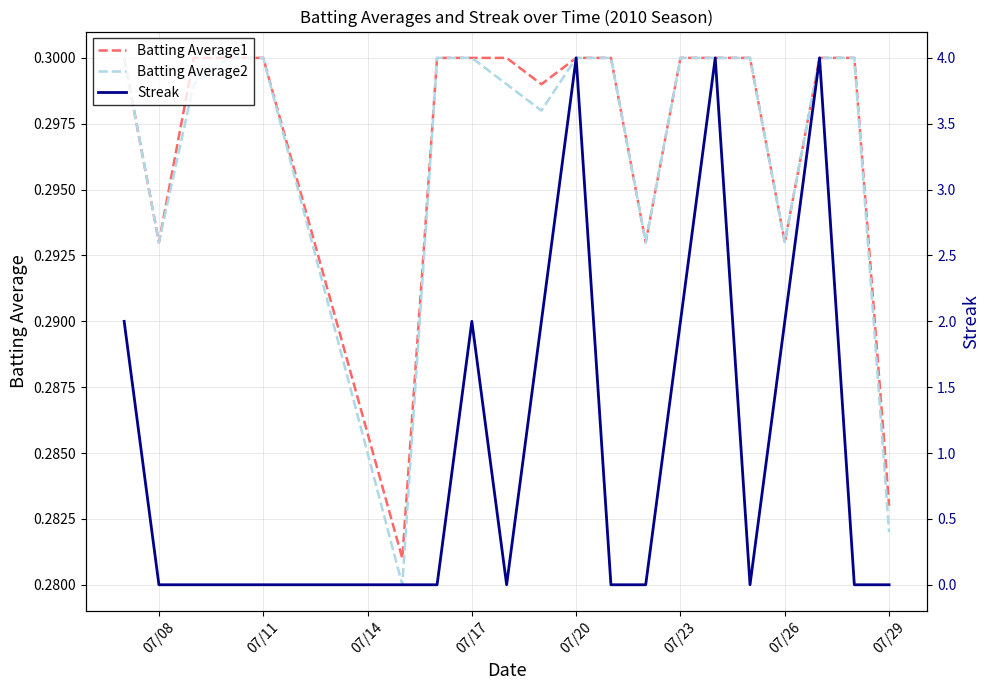

Is the value of Batting Average1 at 07/17 greater than the value of Batting Average2 at 07/29?

Yes